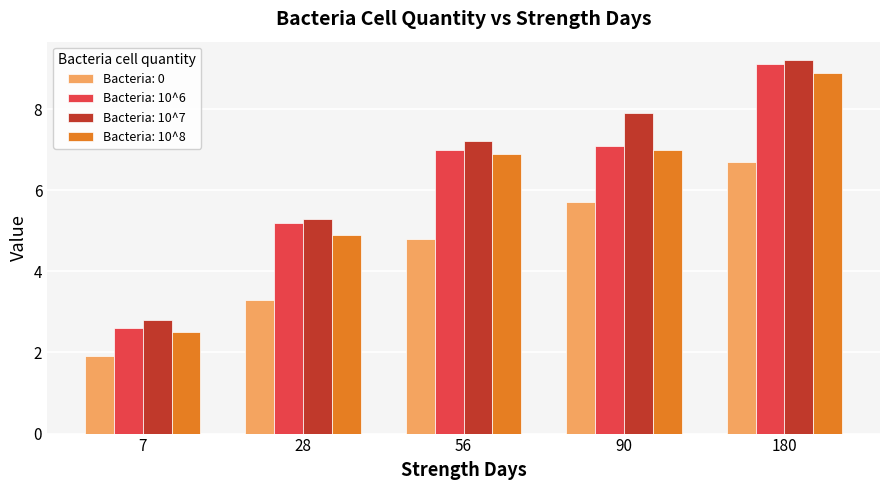

Reading right to left, list all the values displayed in this chart.

Bacteria: 0: 180=6.7	90=5.7	56=4.8	28=3.3	7=1.9
Bacteria: 10^6: 180=9.1	90=7.1	56=7.0	28=5.2	7=2.6
Bacteria: 10^7: 180=9.2	90=7.9	56=7.2	28=5.3	7=2.8
Bacteria: 10^8: 180=8.9	90=7.0	56=6.9	28=4.9	7=2.5